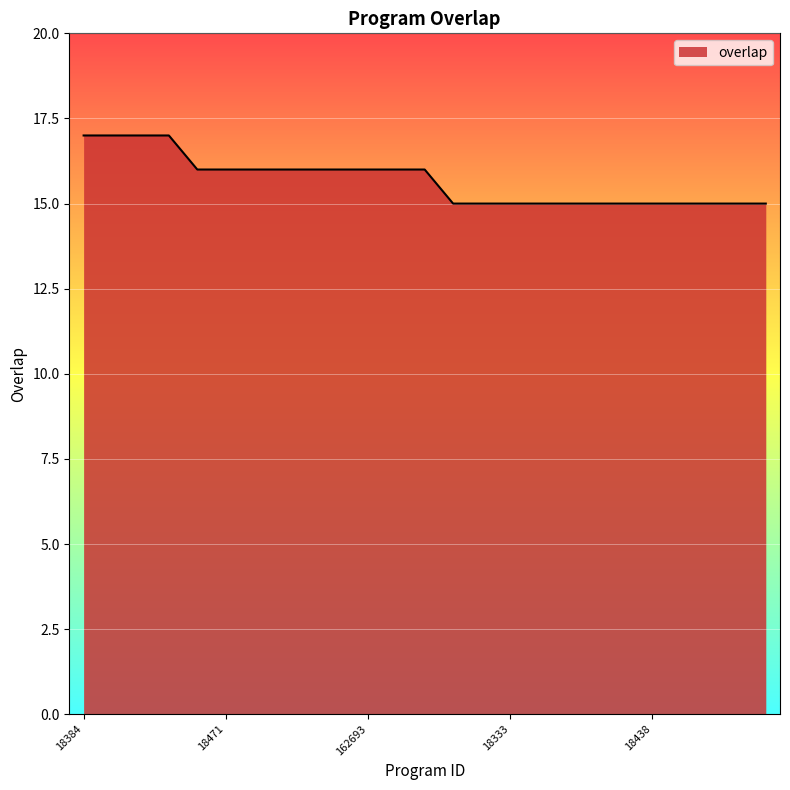

What is the smallest value displayed?

15